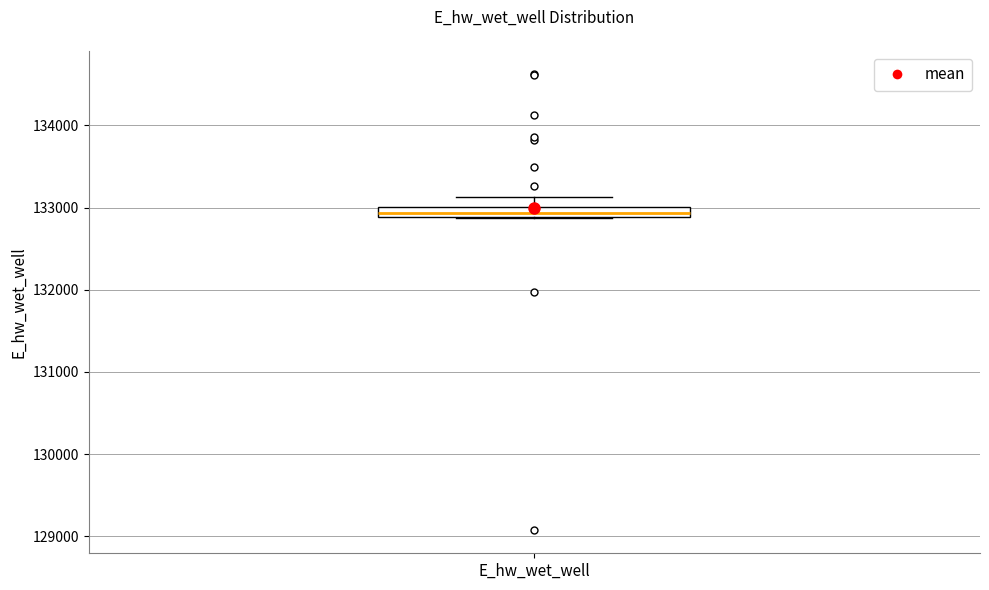

Where is the upper edge of the box for E_hw_wet_well on the y-axis? The values are not printed on the chart, so give them approximately, as read against the axis.

133000